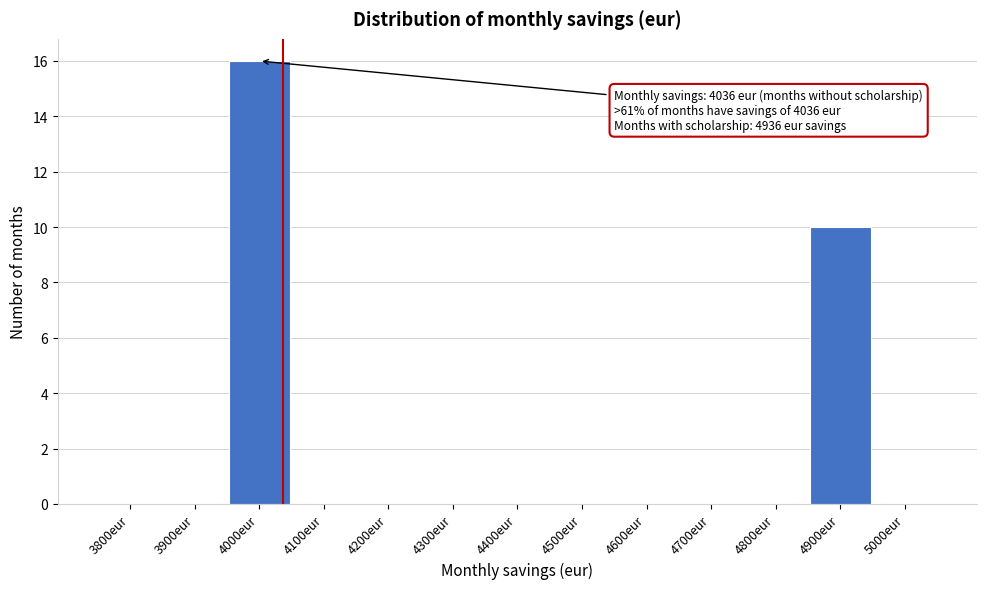

Reading left to right, what are all the values shown in this chart?

3800eur=0	3900eur=0	4000eur=16	4100eur=0	4200eur=0	4300eur=0	4400eur=0	4500eur=0	4600eur=0	4700eur=0	4800eur=0	4900eur=10	5000eur=0